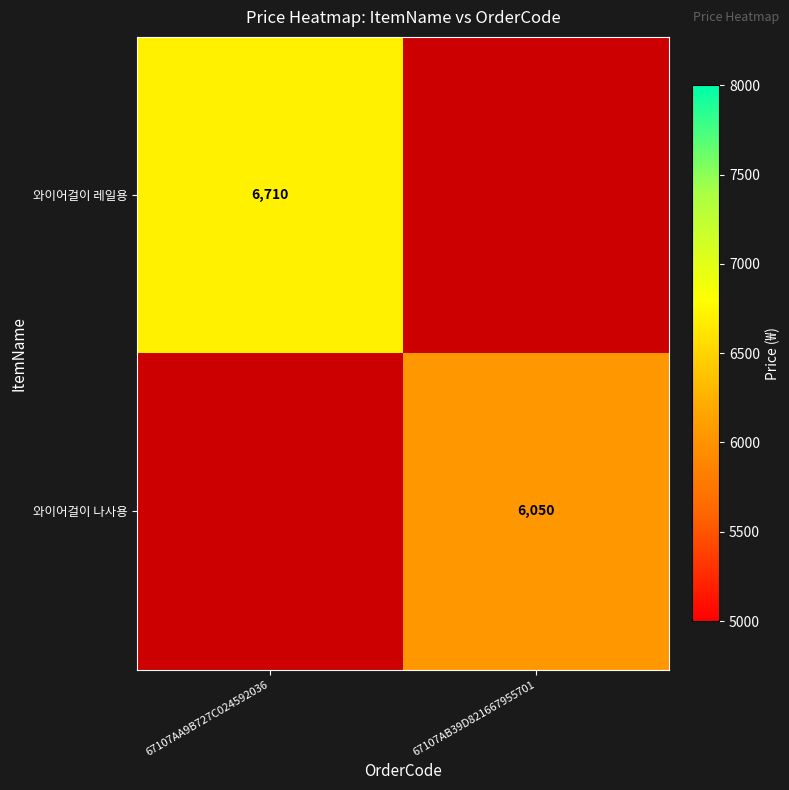

Is it true that 와이어걸이 나사용 equals 6050 at 67107AB39D821667955701?

True